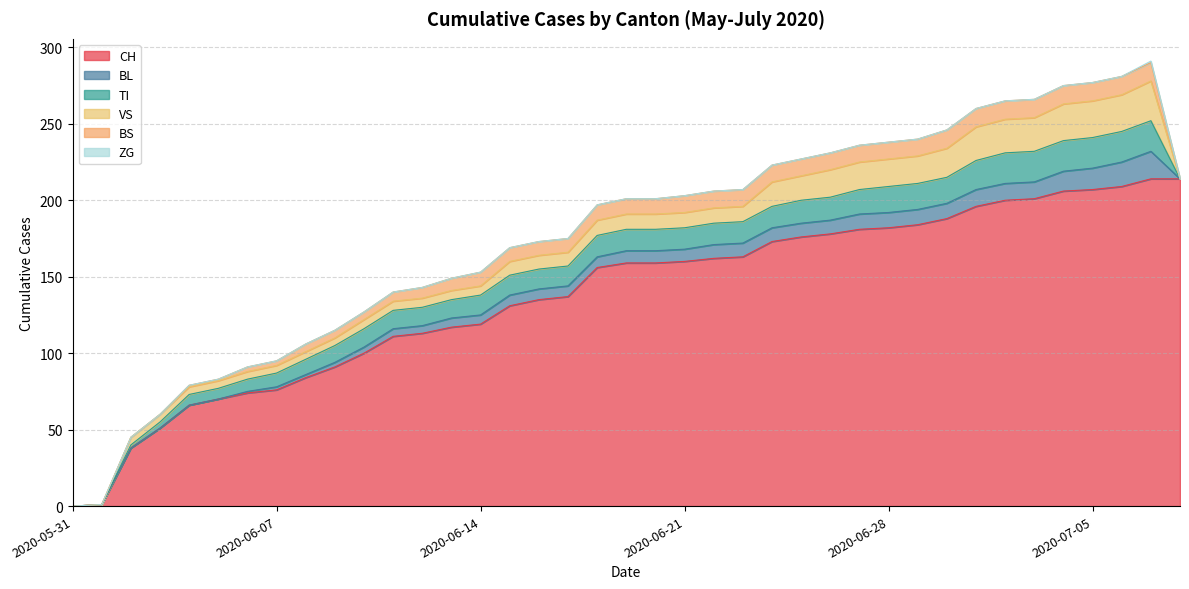

How many ZG values are between 0 and 1?

39